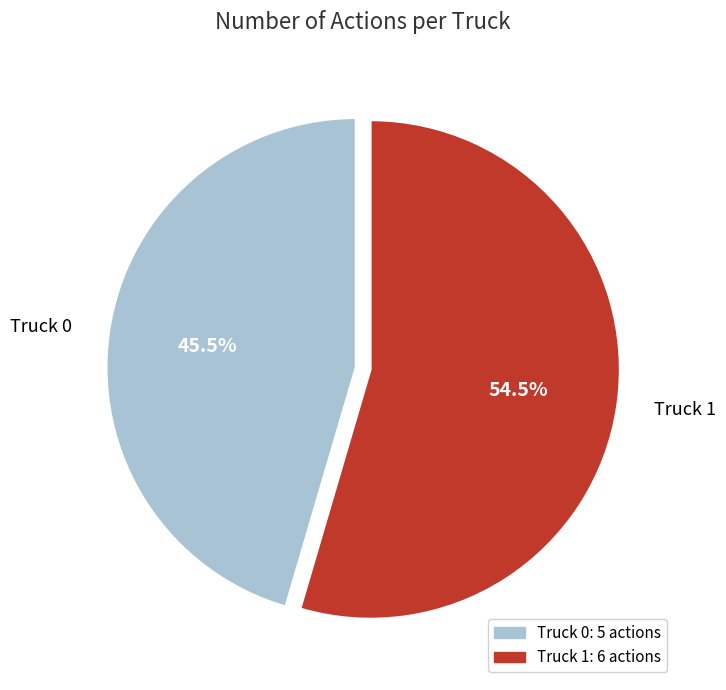

What percentage do Truck 1 and Truck 0 together represent?

100.0%